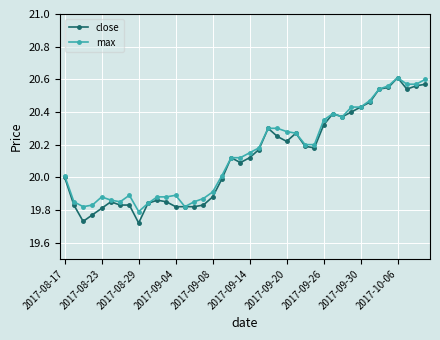

True or false: close has more than 0 points higher than both neighbors.

True